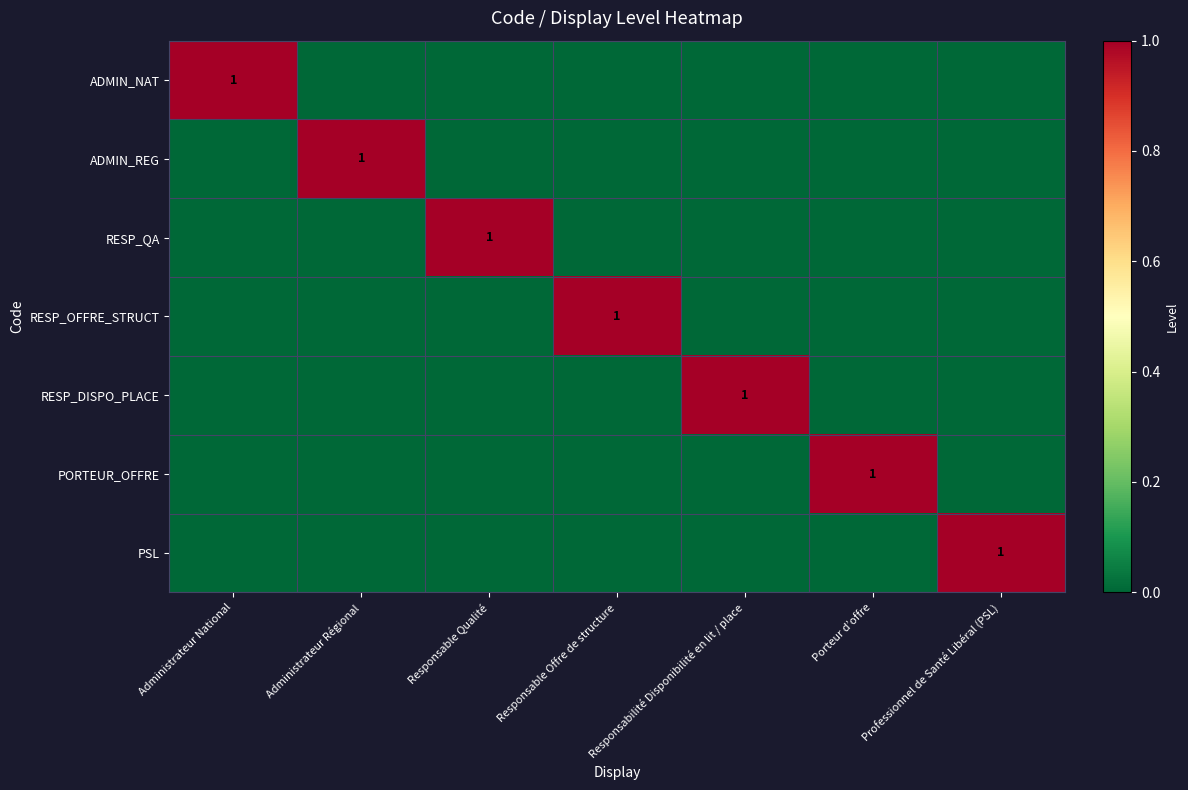

True or false: PORTEUR_OFFRE has a value of 2 at Porteur d’offre.

False